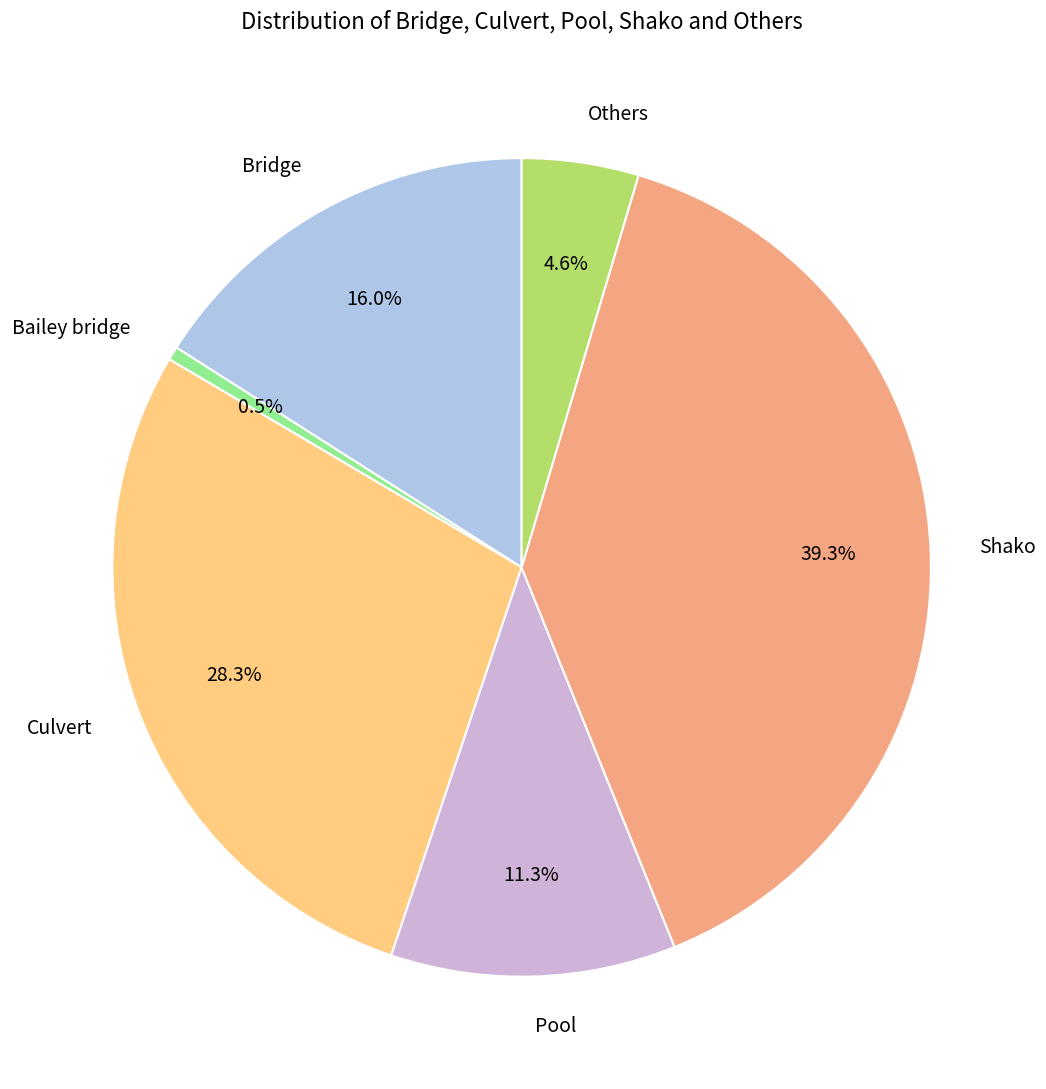

Which has a higher value, Shako or Culvert?

Shako